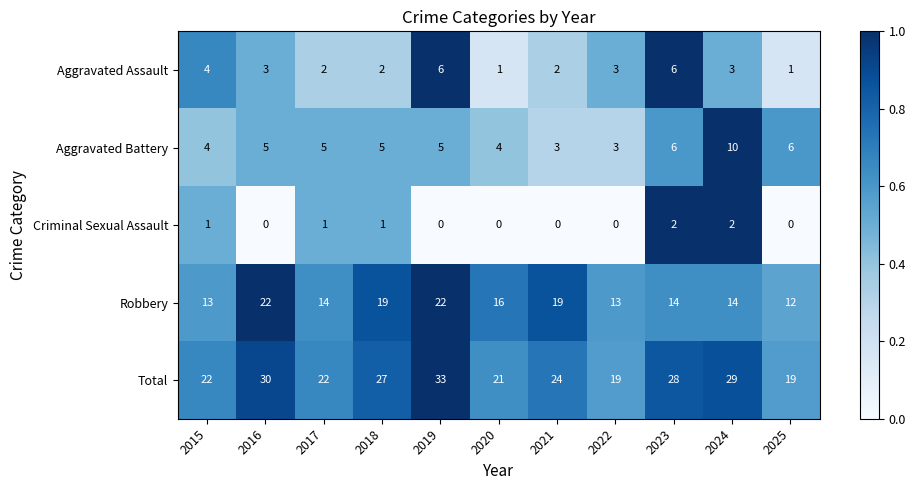

List the series in order of their peak value, lowest first.

Criminal Sexual Assault, Aggravated Assault, Aggravated Battery, Robbery, Total